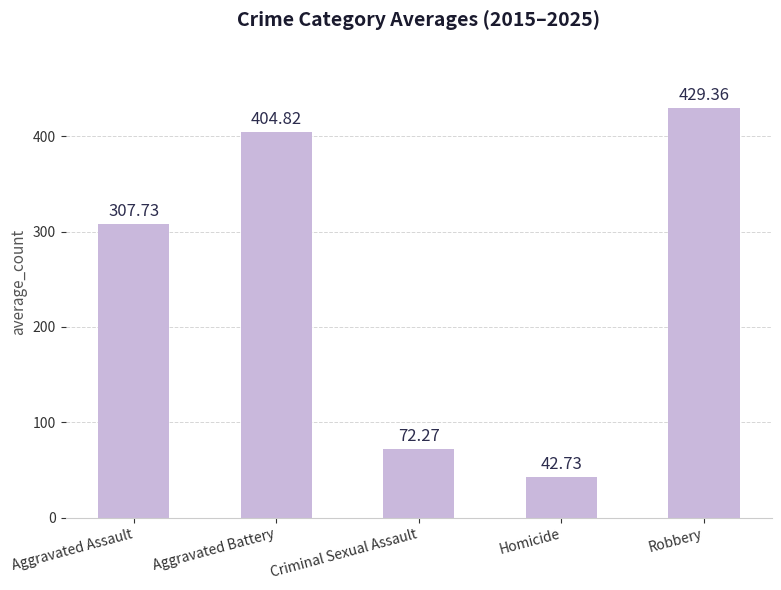

What position from the left is Criminal Sexual Assault?

3